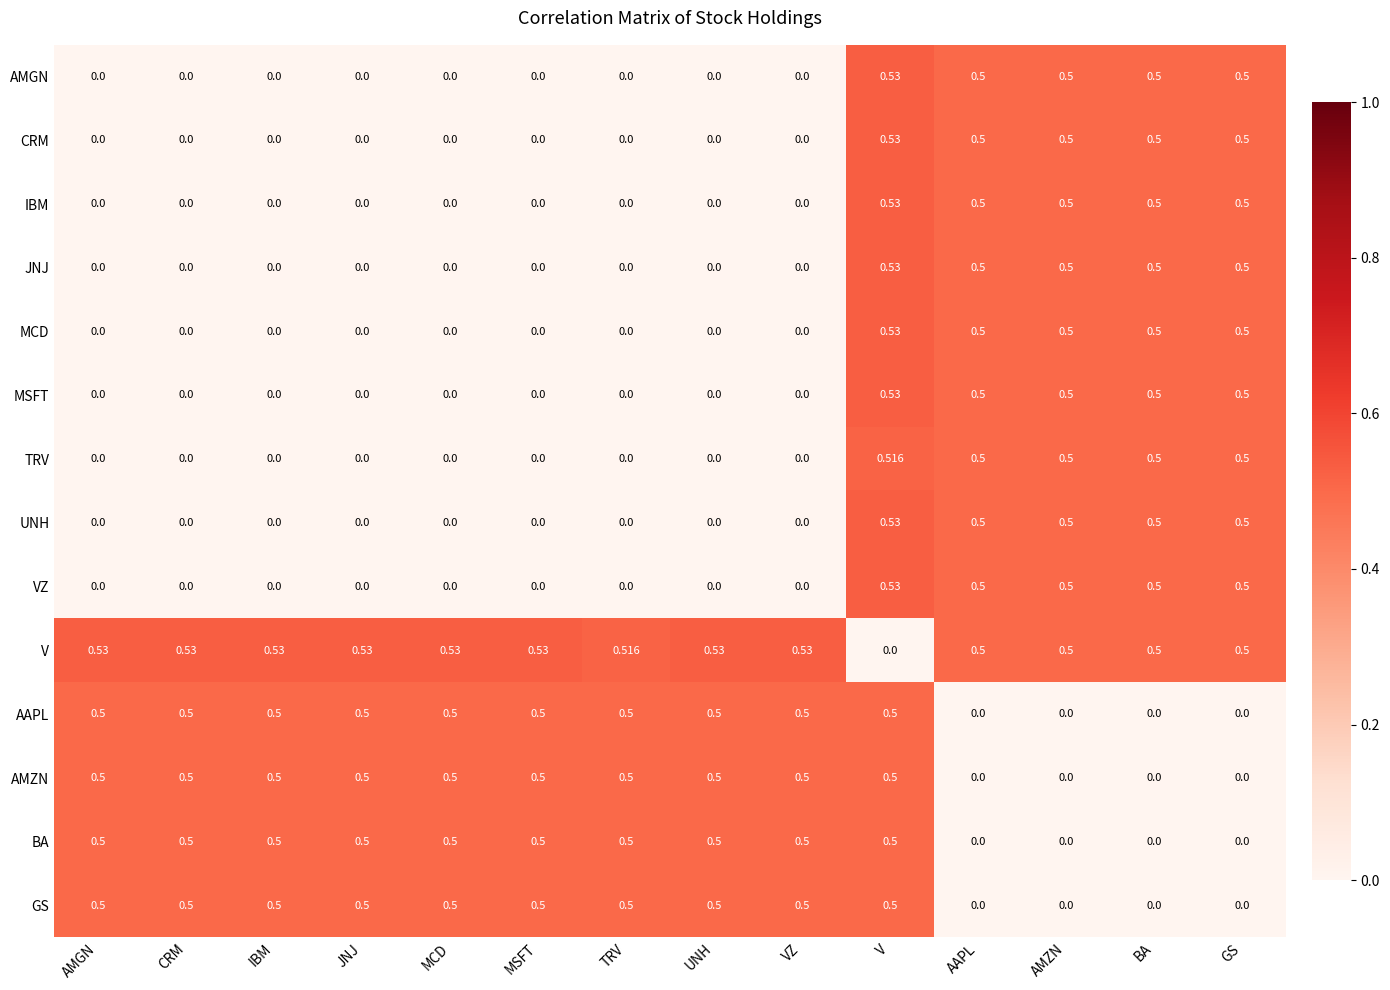

Which series has the largest total across all categories?

V